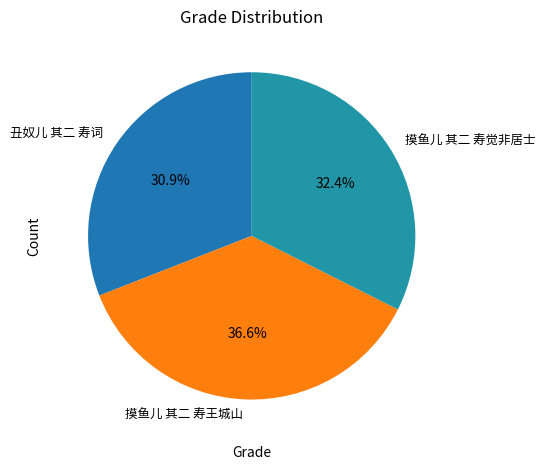

Count the number of slices in the pie.

3